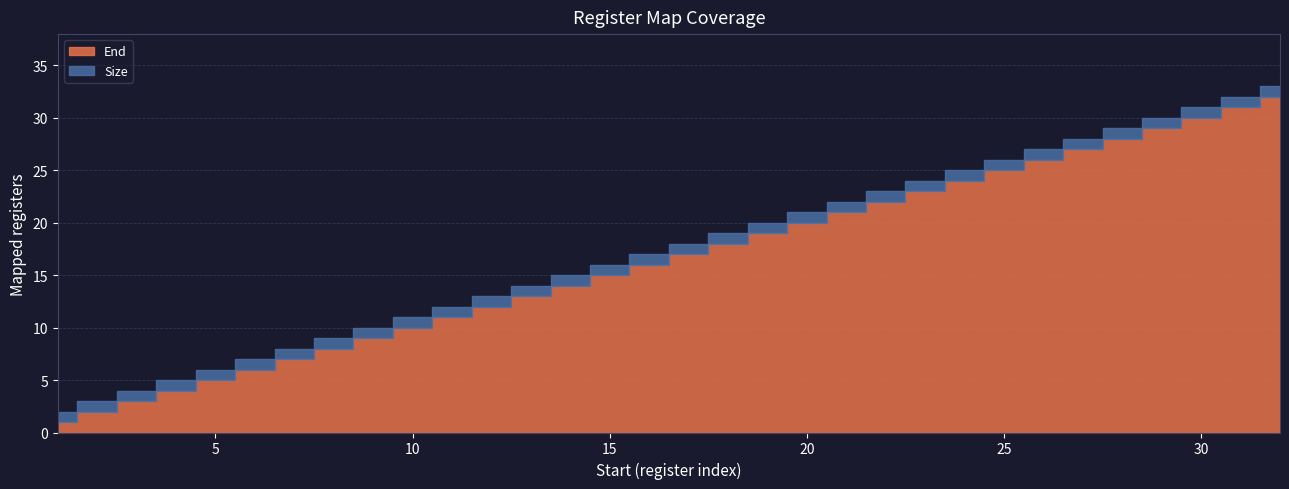

The value of Size at 24 is 2. True or false?

False